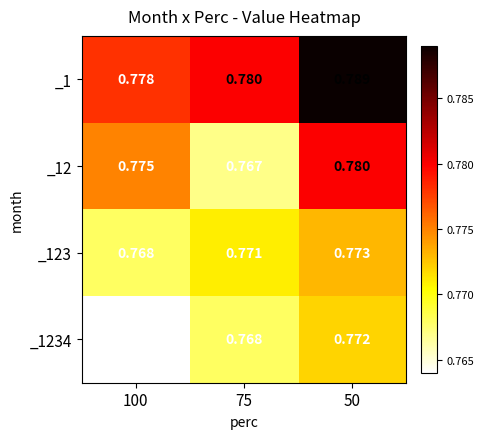

At 100, list the series in order from smallest to largest.

_1234, _123, _12, _1